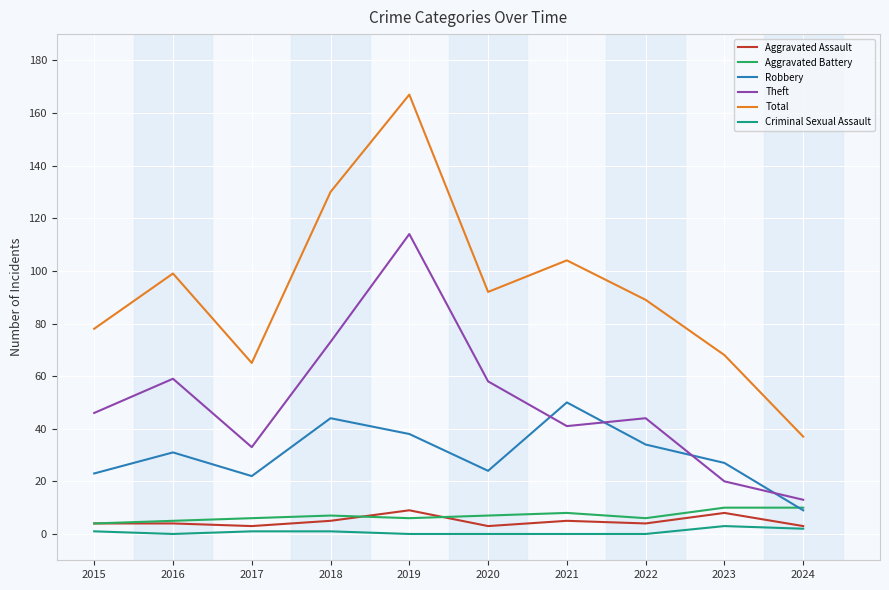

The value of Theft at 2021 is 18. True or false?

False